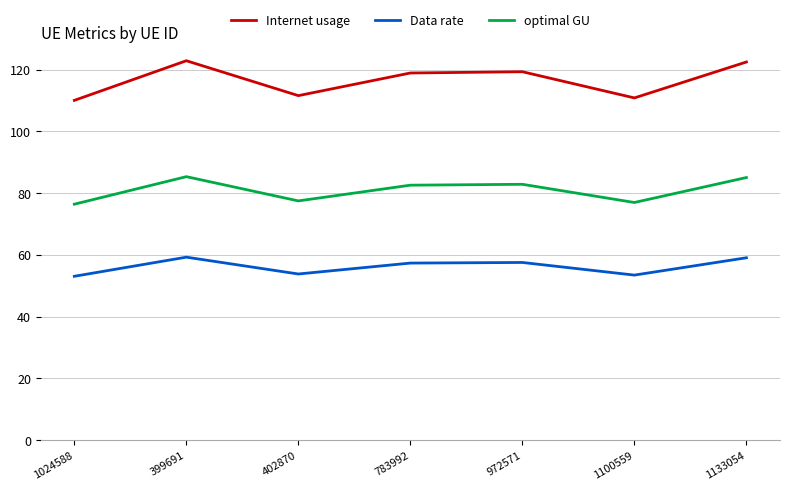

What is the sum of all optimal GU values?

566.7